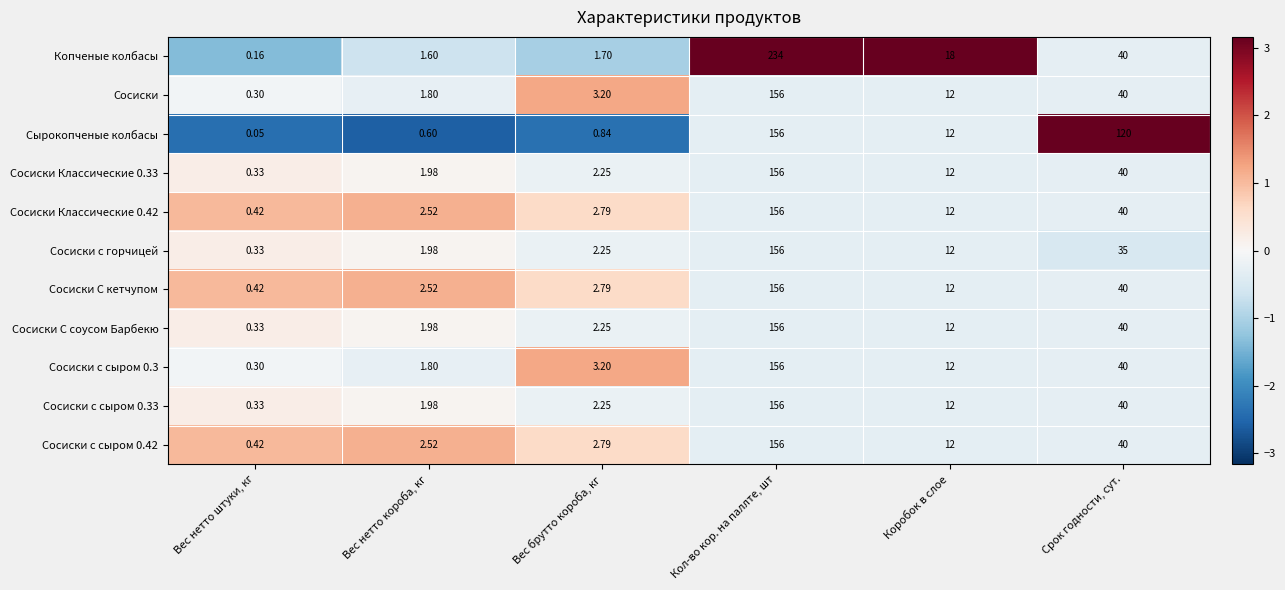

Which label corresponds to the smallest value in the chart?

Вес нетто штуки, кг